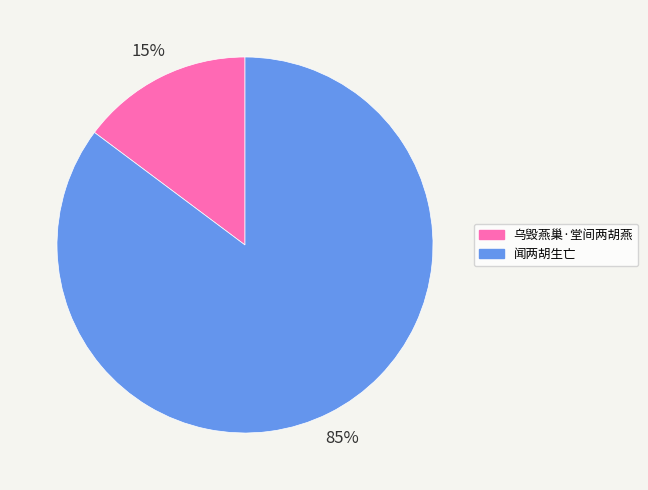

To the nearest percent, what is the combined percentage of 乌毁燕巢·堂间两胡燕 and 闻两胡生亡?

100%